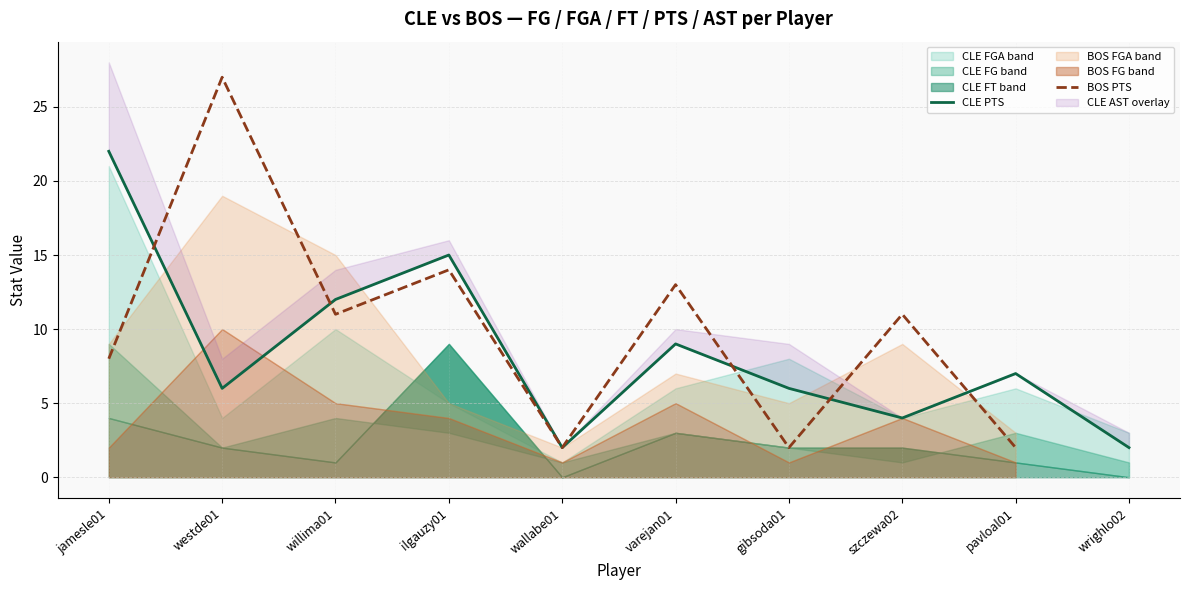

Between willima01 and westde01, which is larger?

willima01